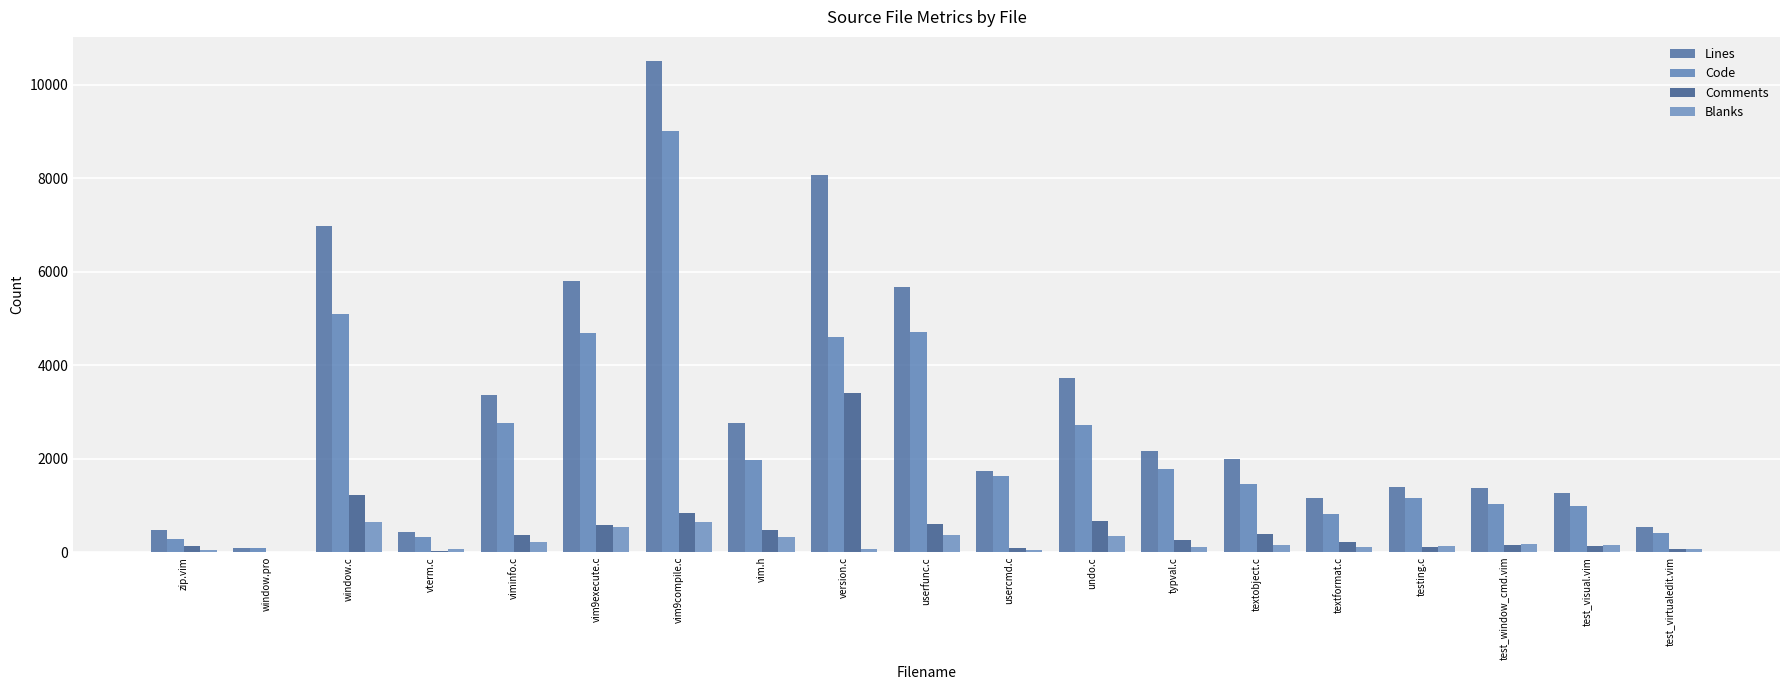

How many data points does each series have?

19